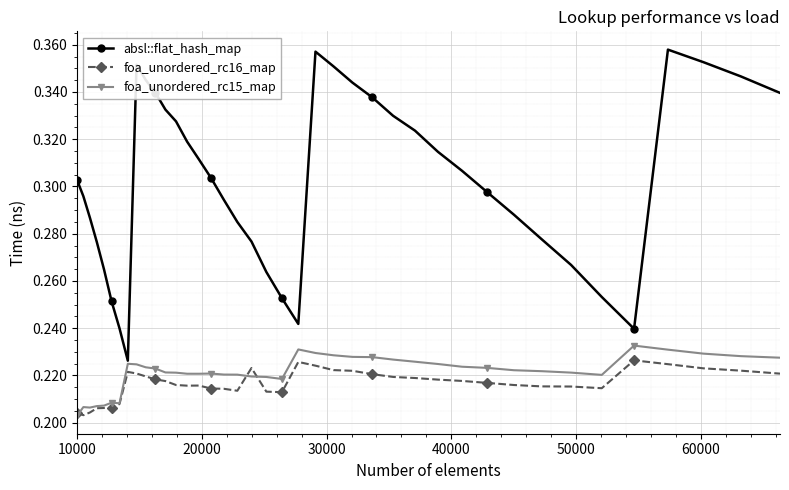

Count the absl::flat_hash_map values in the range 0 to 1.

40